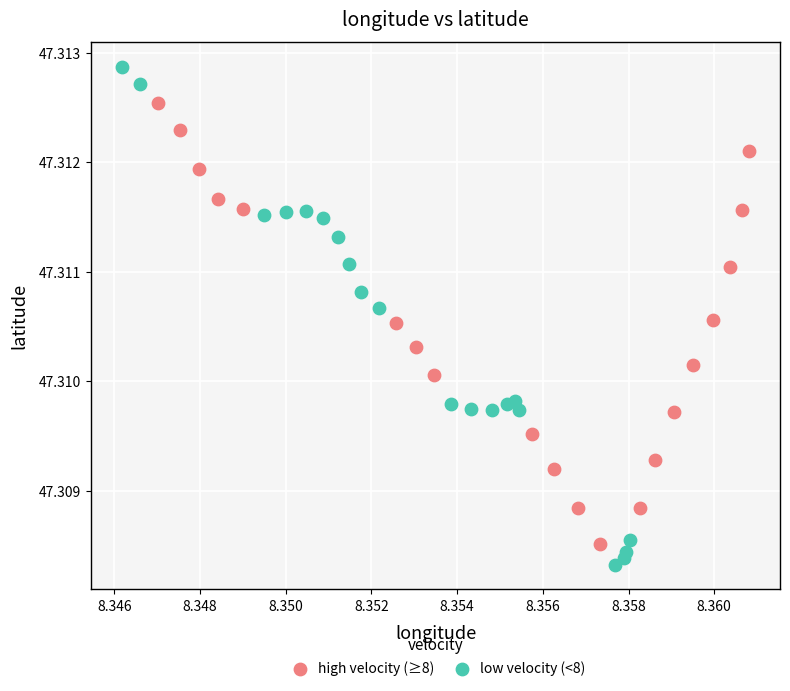

Which series has the widest spread of Y values?

low velocity (<8)